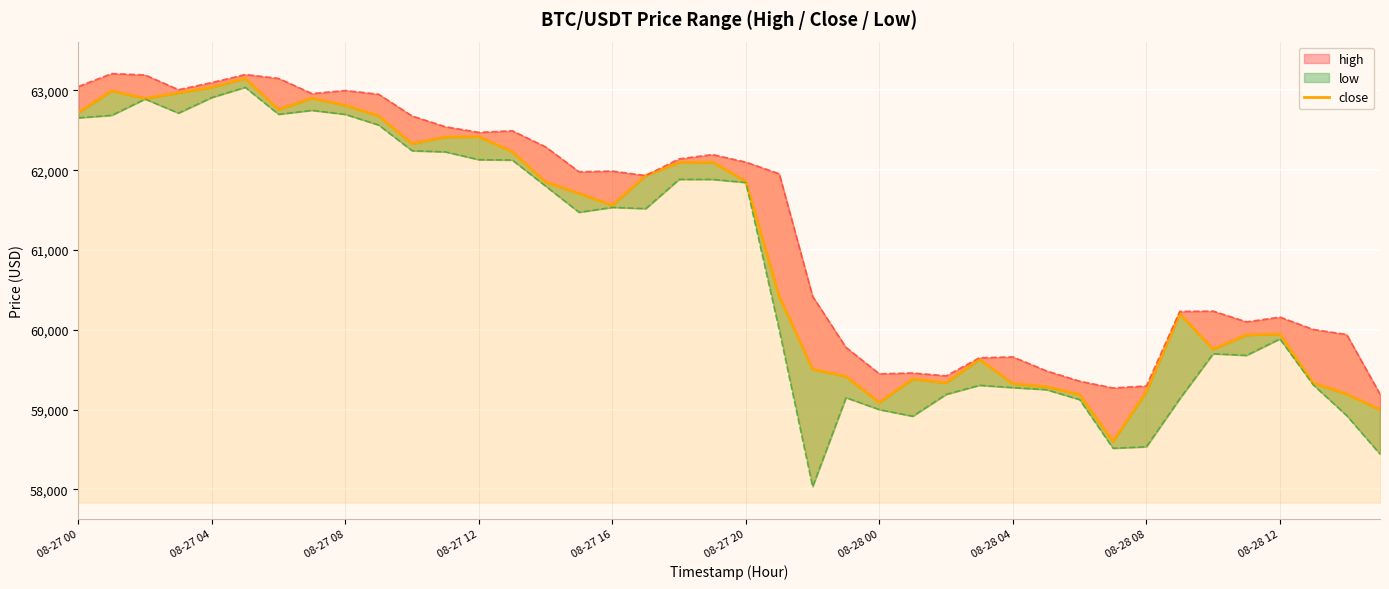

How many categories are shown in the chart?

40